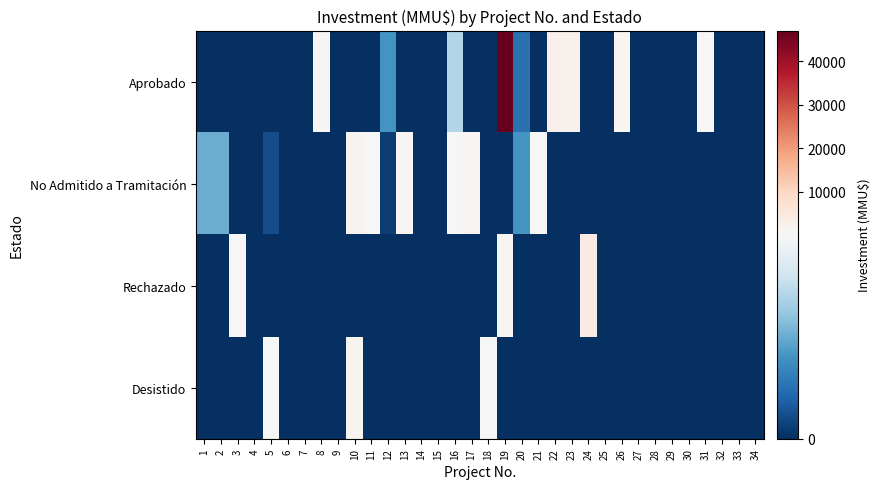

How many categories are shown in the chart?

34